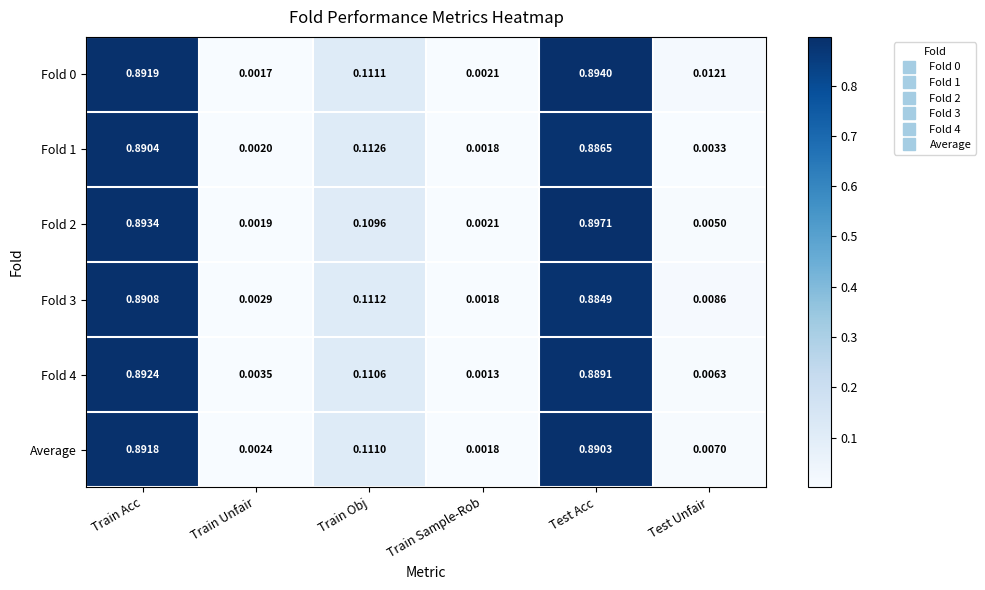

Which label corresponds to the smallest value in the chart?

Train Sample-Rob